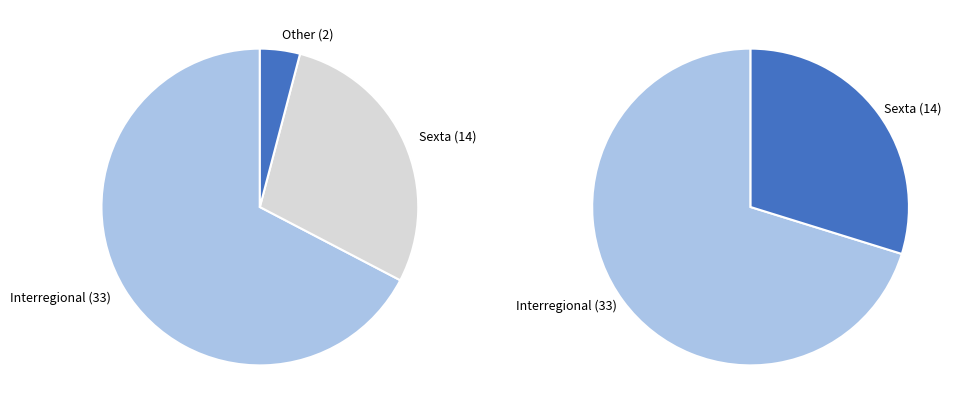

Count the number of slices in the pie.

3